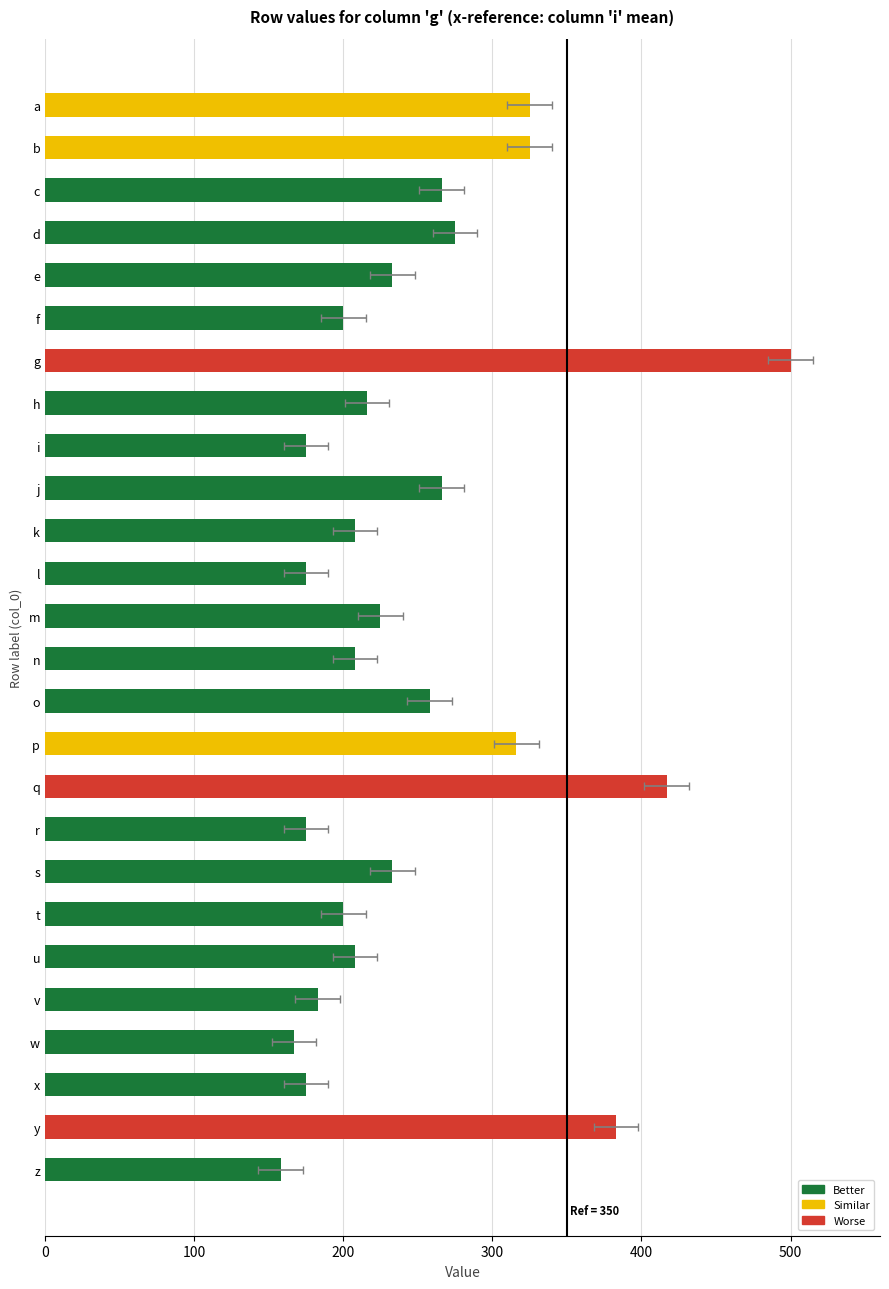

The value at y is 560. True or false?

False